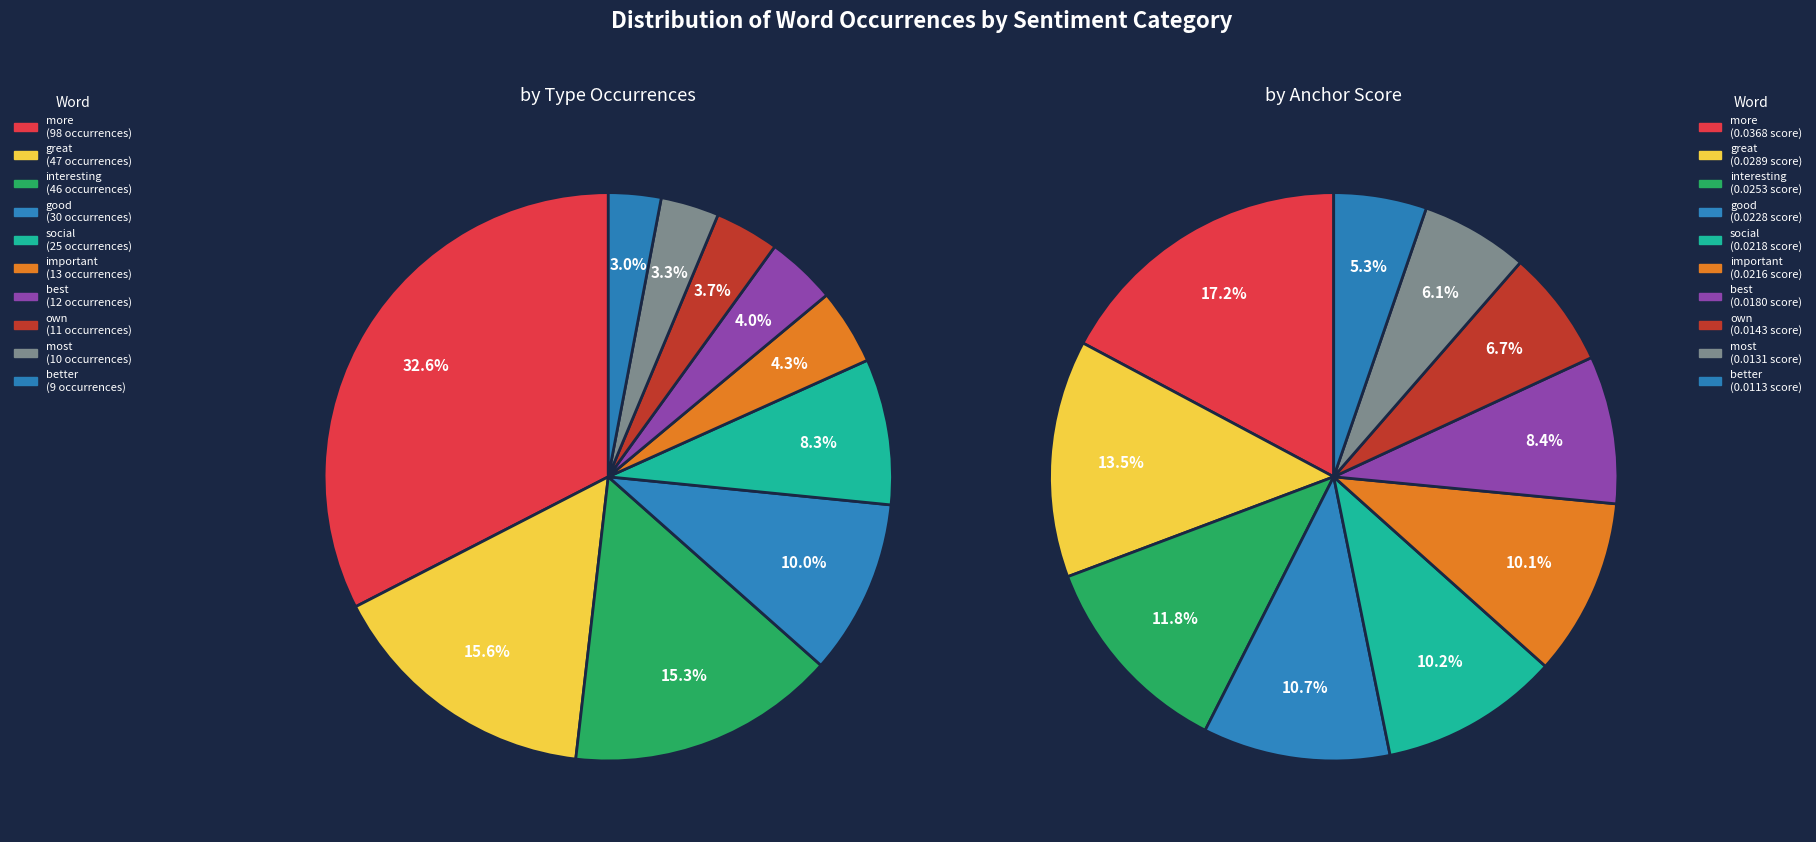

Is there any slice that represents more than half of the pie?

No